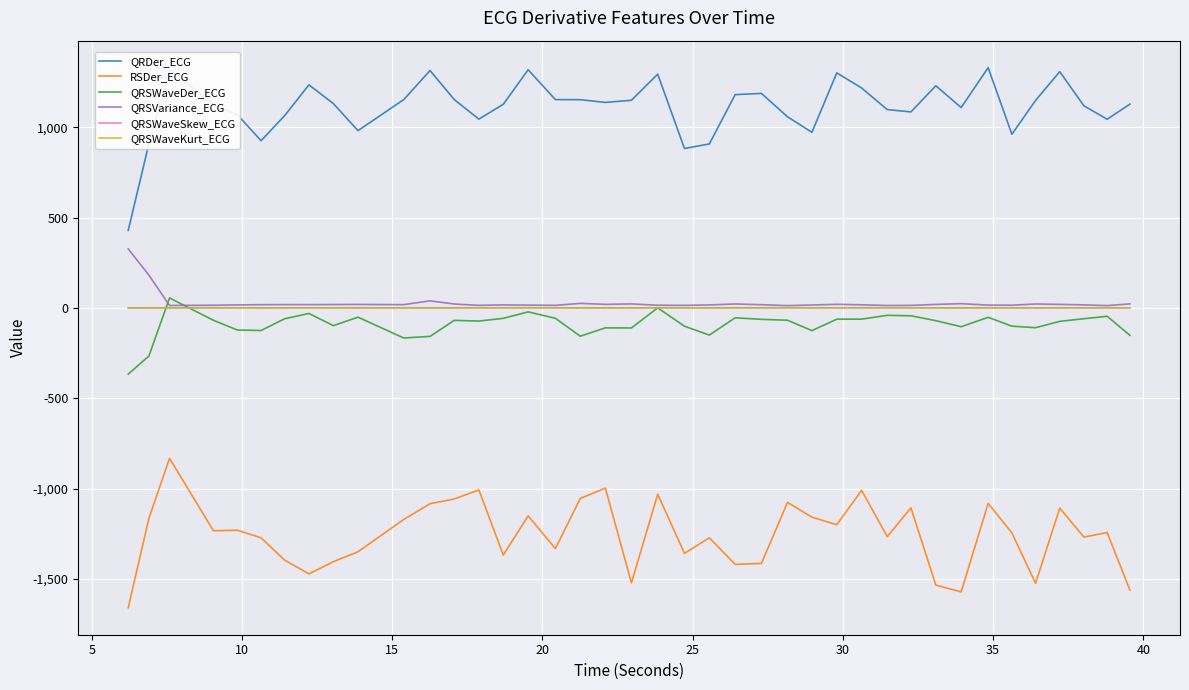

Which series has the largest total across all categories?

QRDer_ECG